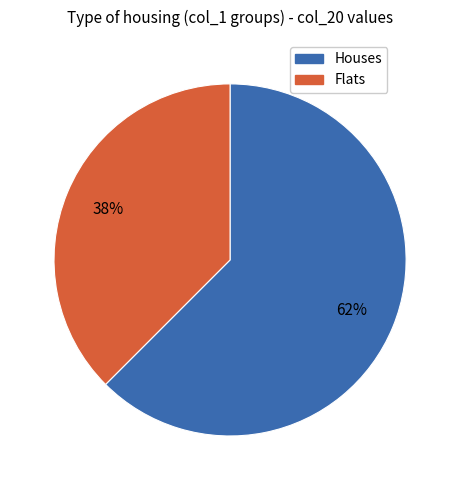

Is there any slice that represents more than half of the pie?

Yes